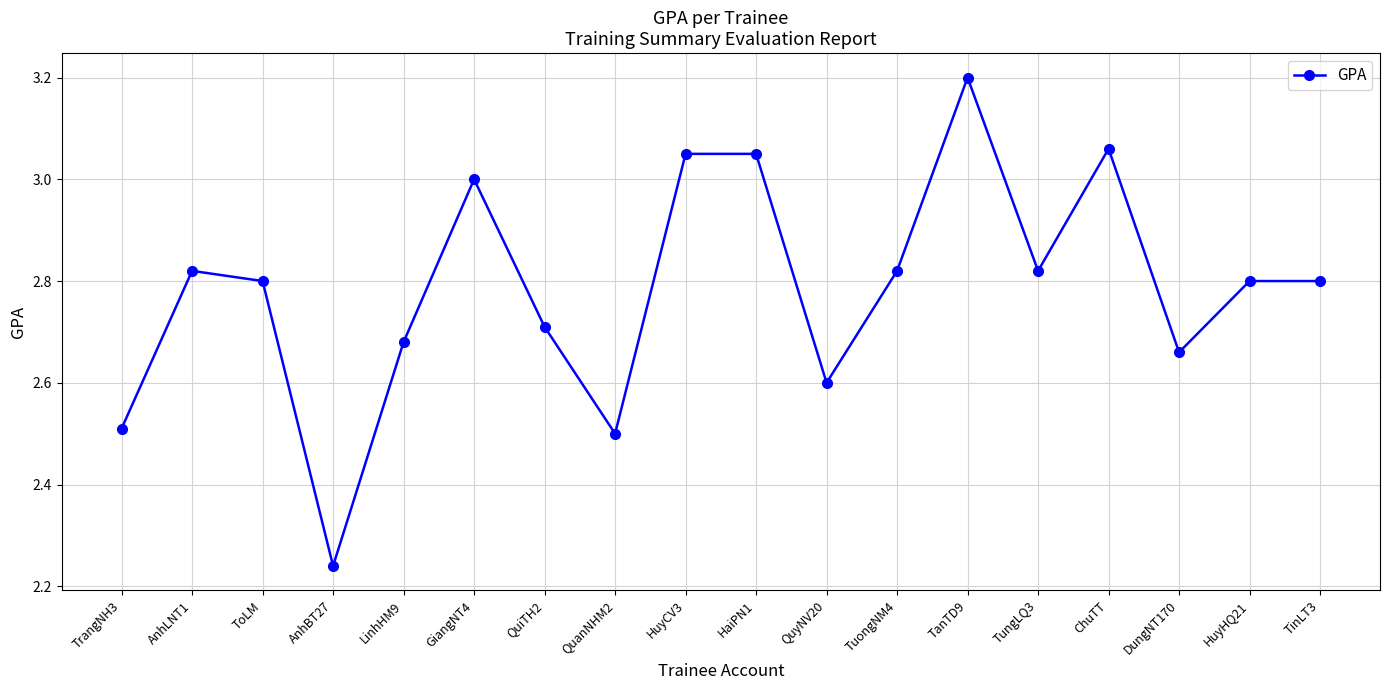

What is the difference between the values at LinhHM9 and HaiPN1?

0.4